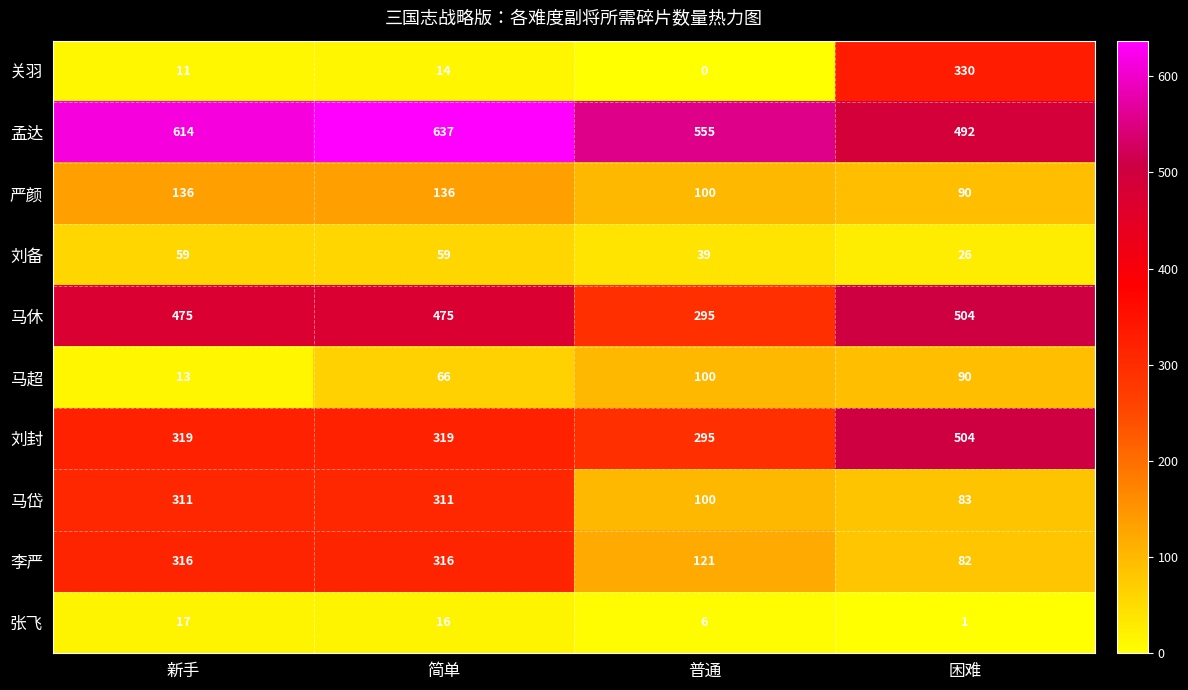

Which series has the widest spread of values?

关羽